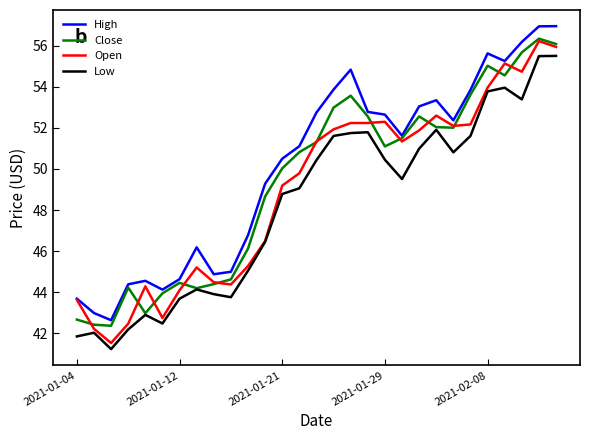

What is the average value of the Low series?

48.3